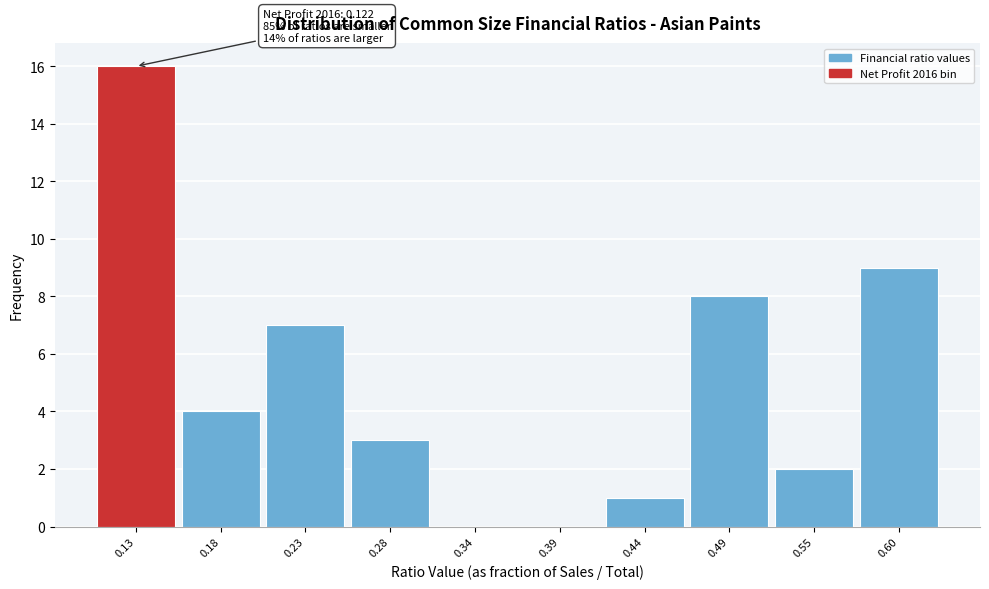

Over which range of the x-axis is the bar tallest?

0.10 to 0.15